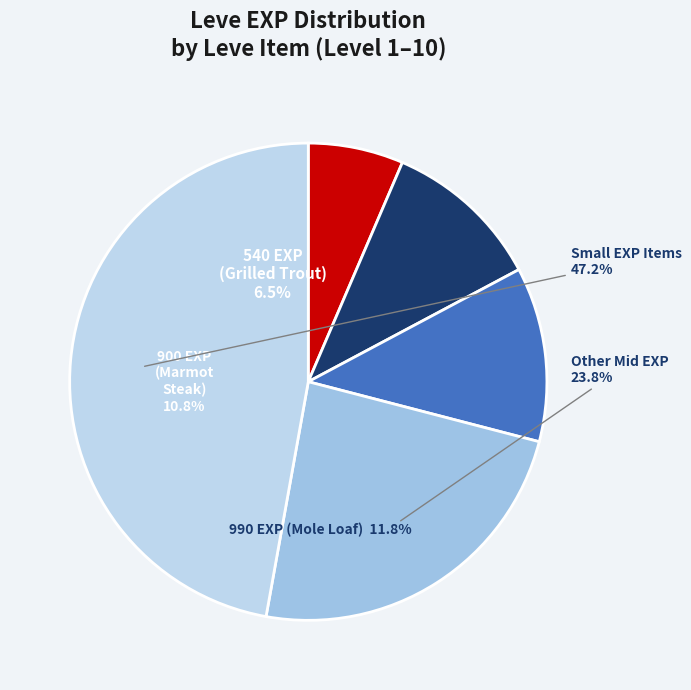

To the nearest percent, what percentage of the pie is Chanterelle Saute?

10%